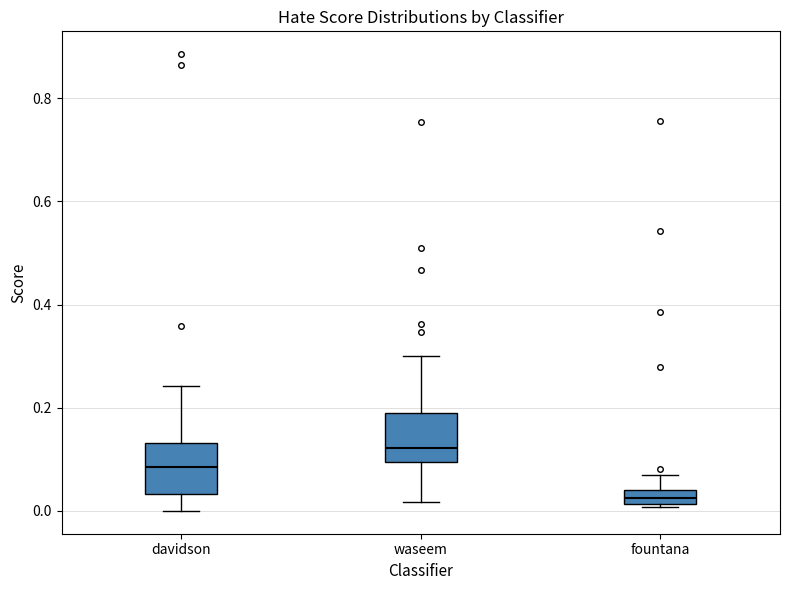

Where is the upper edge of the box for davidson on the y-axis? The values are not printed on the chart, so give them approximately, as read against the axis.

0.14